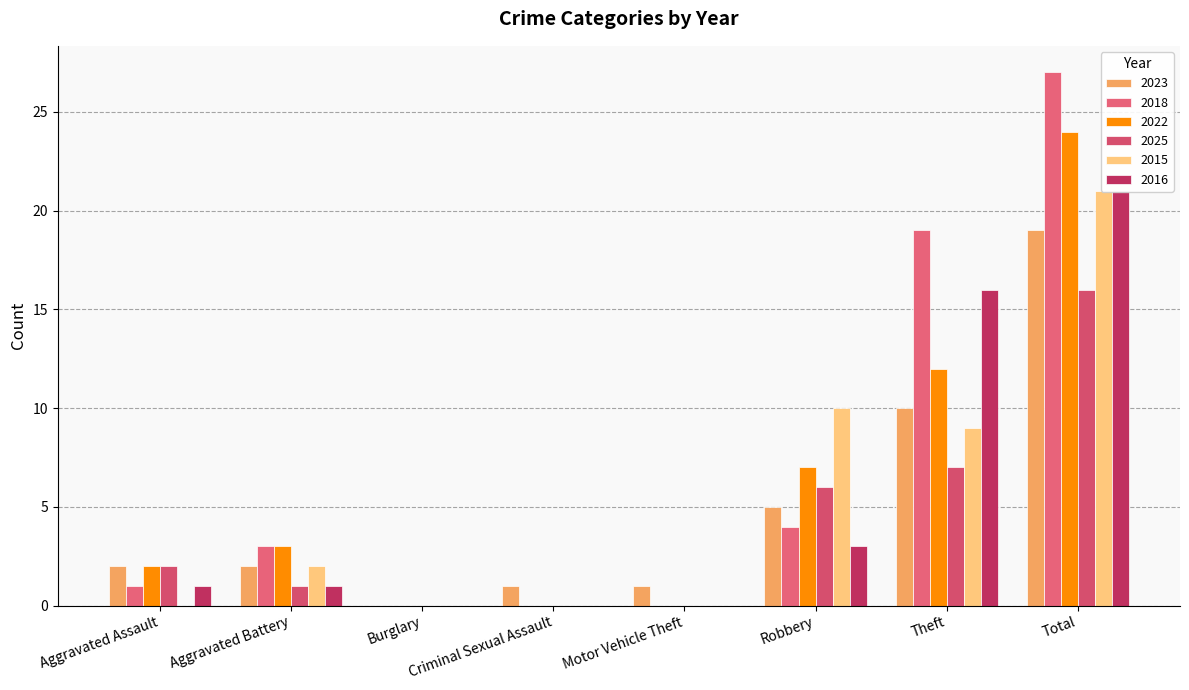

What is the sum of all 2023 values?

40